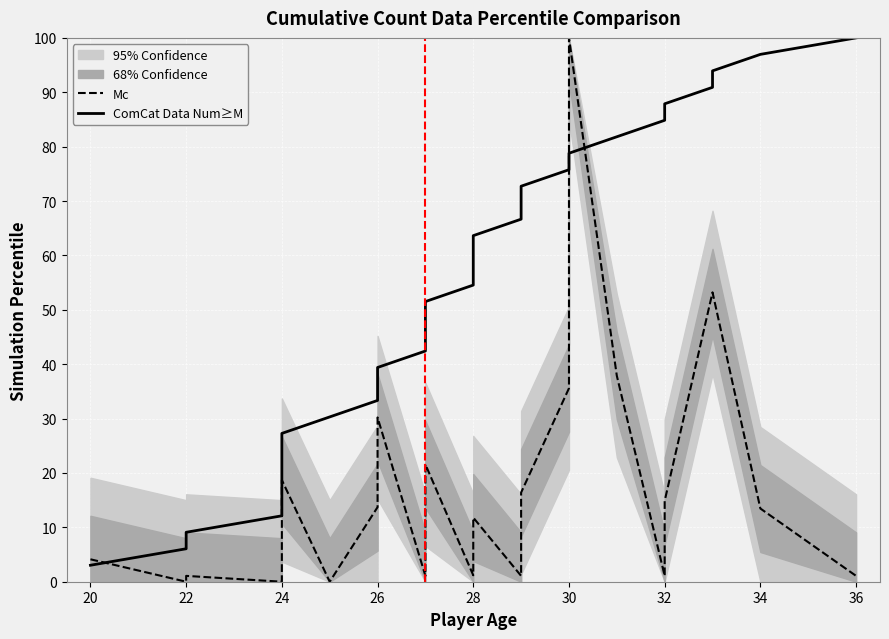

Between 24 and 26, which series saw the biggest shift?

ComCat Data Num≥M